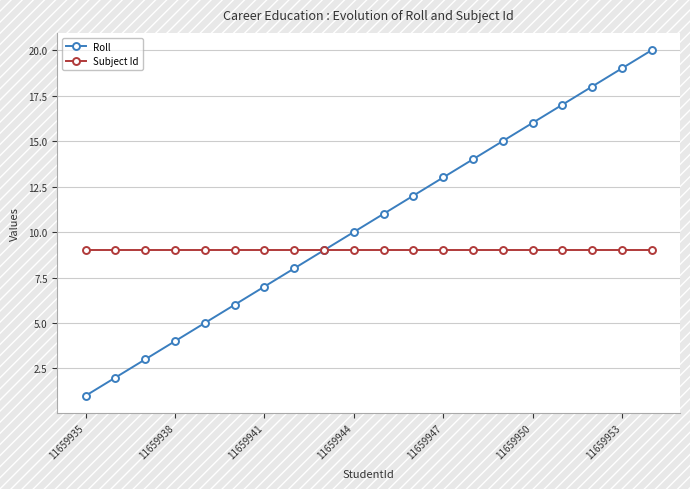

Which series has the largest total across all categories?

Roll